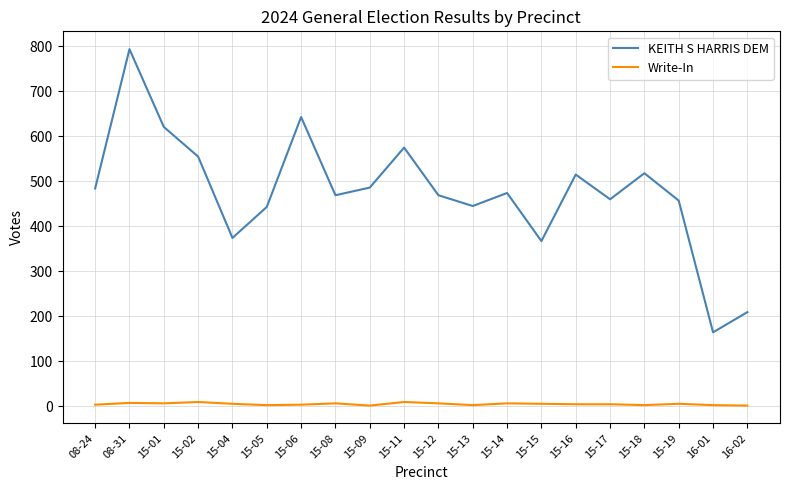

What position from the left is 15-17?

16